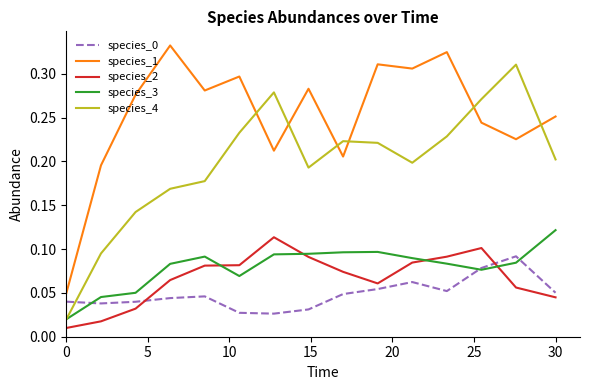

Which series has the largest total across all categories?

species_1